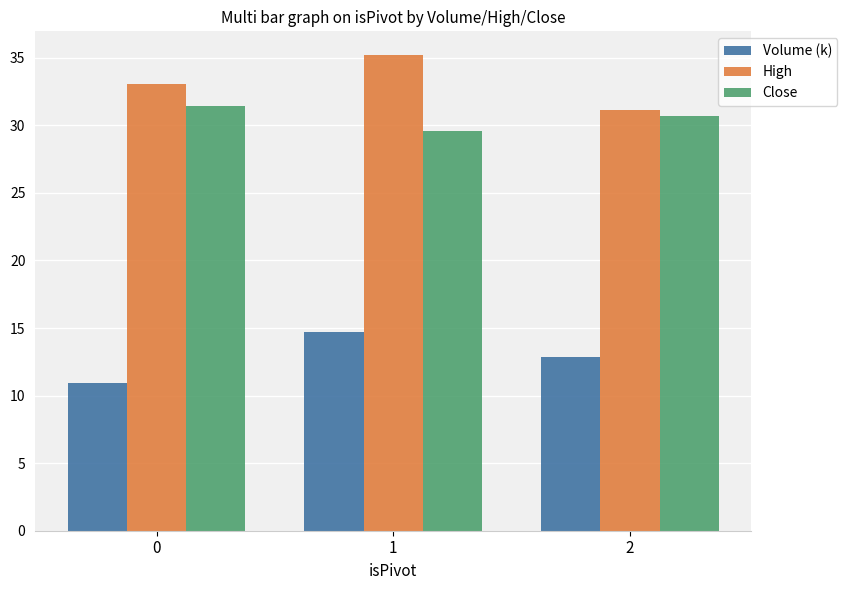

Which series has the largest total across all categories?

High